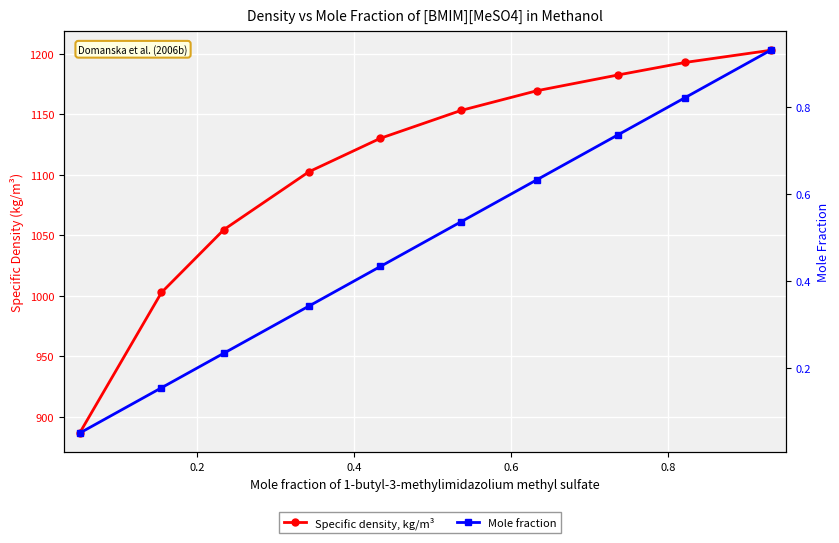

What is the difference between the maximum and minimum values in the Mole fraction series?

0.9